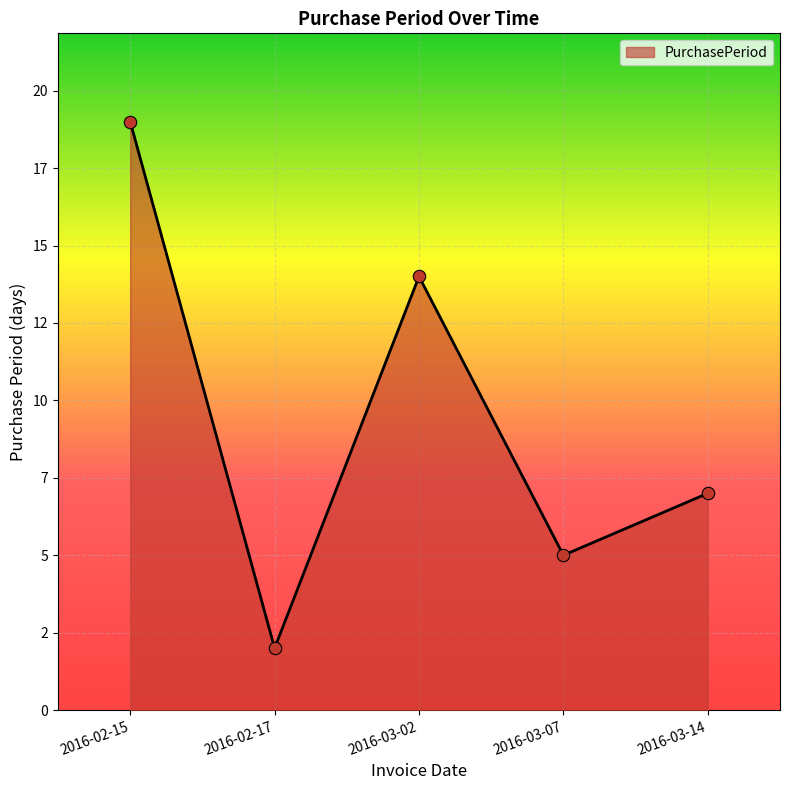

What is the change in value from 2016-03-02 to 2016-03-14?

-7